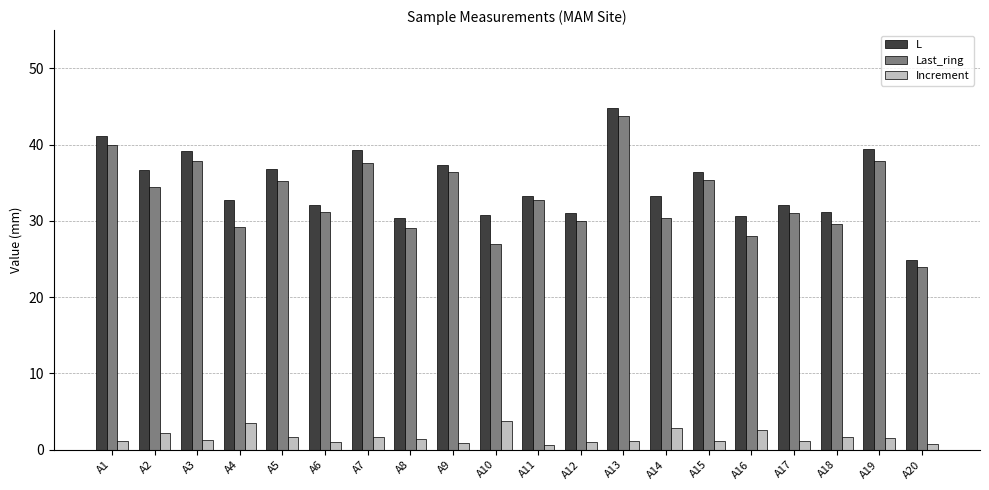

The value of L at A7 is 39.3. True or false?

True